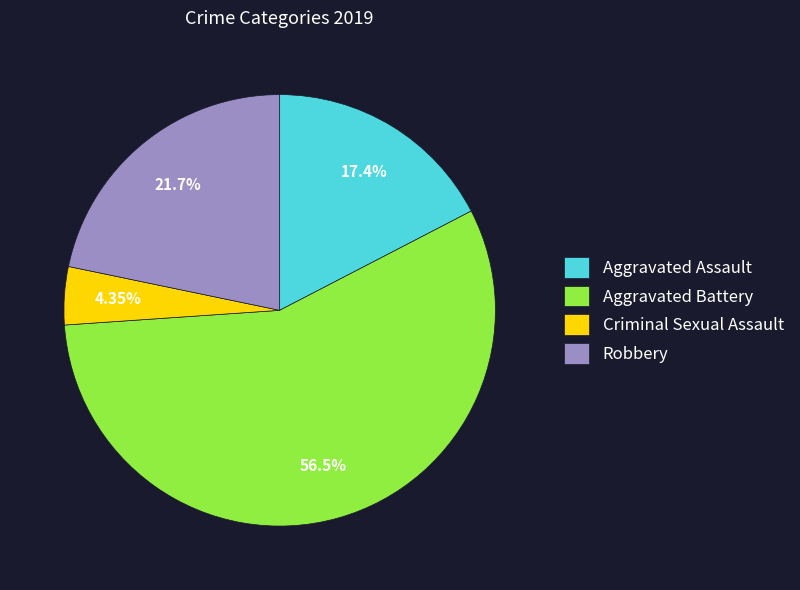

Count the number of slices in the pie.

4